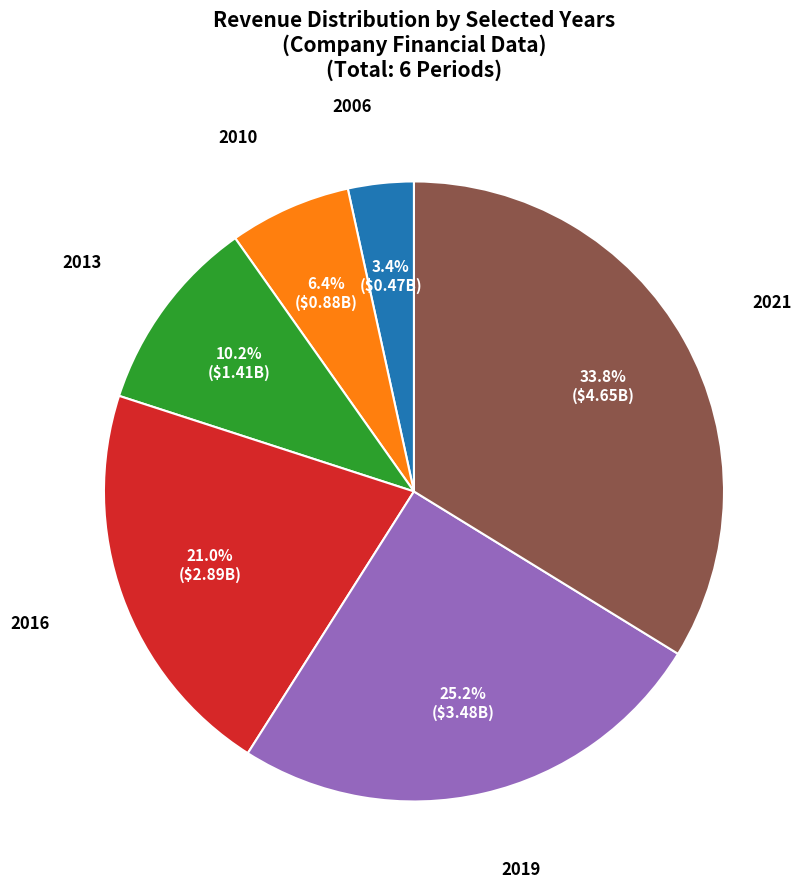

Is there a majority slice in this chart?

No